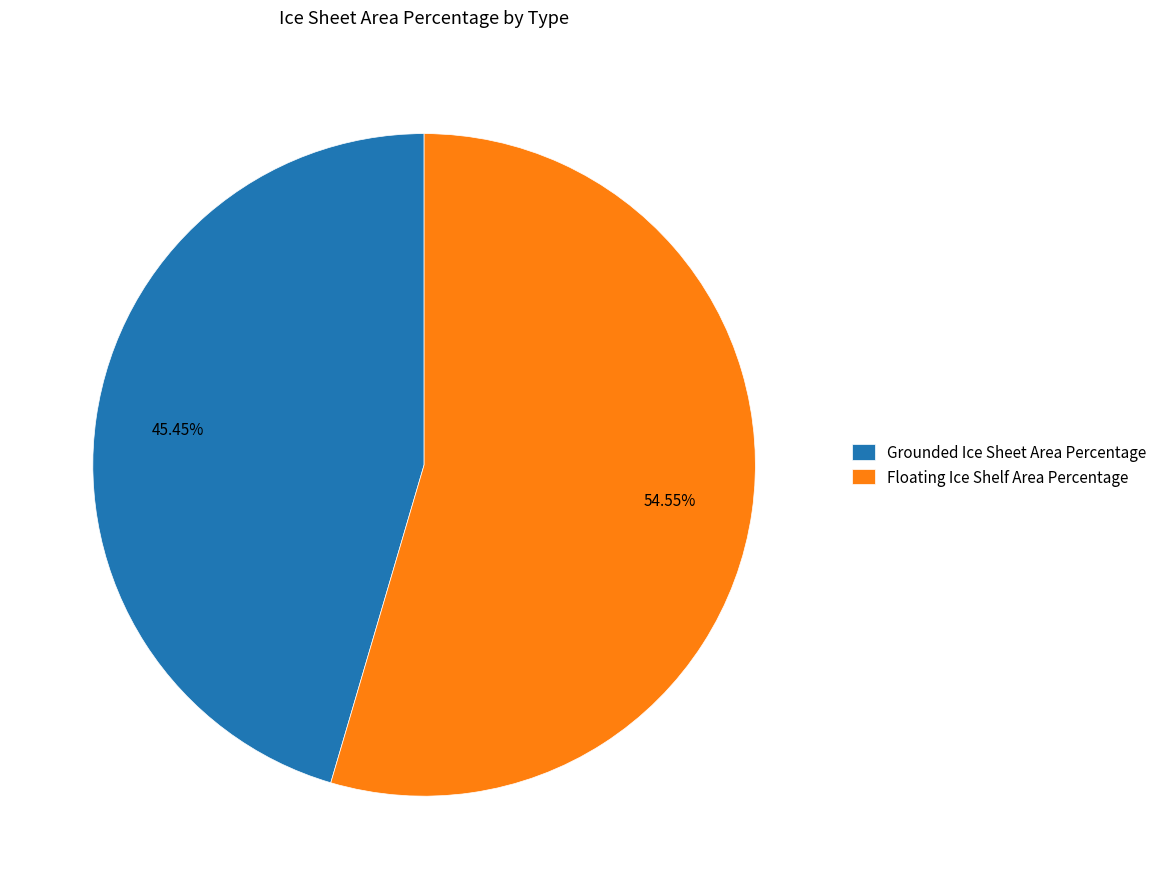

To the nearest percent, what portion does Floating Ice Shelf Area Percentage represent?

55%